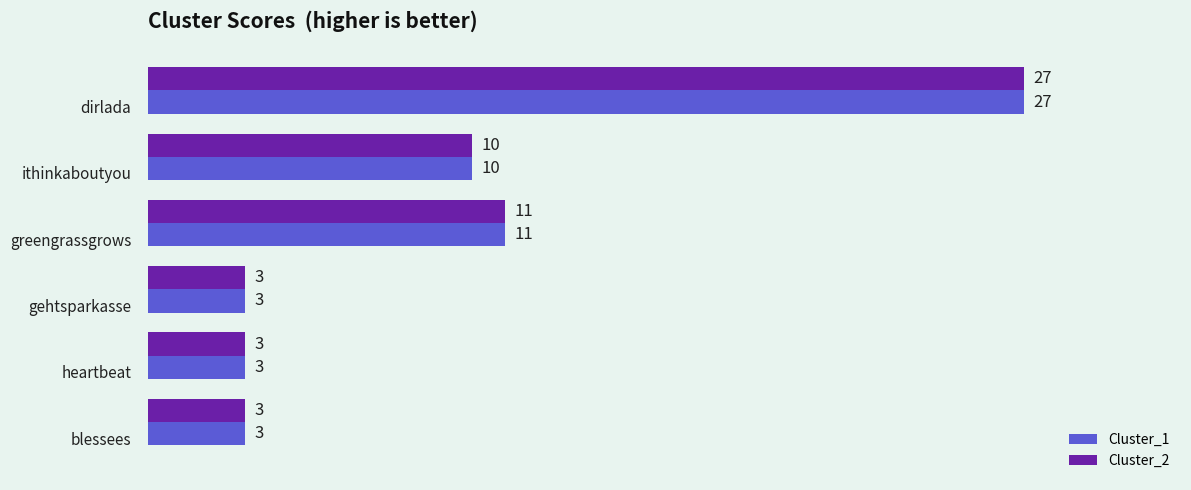

What is the sum of all Cluster_1 values?

57